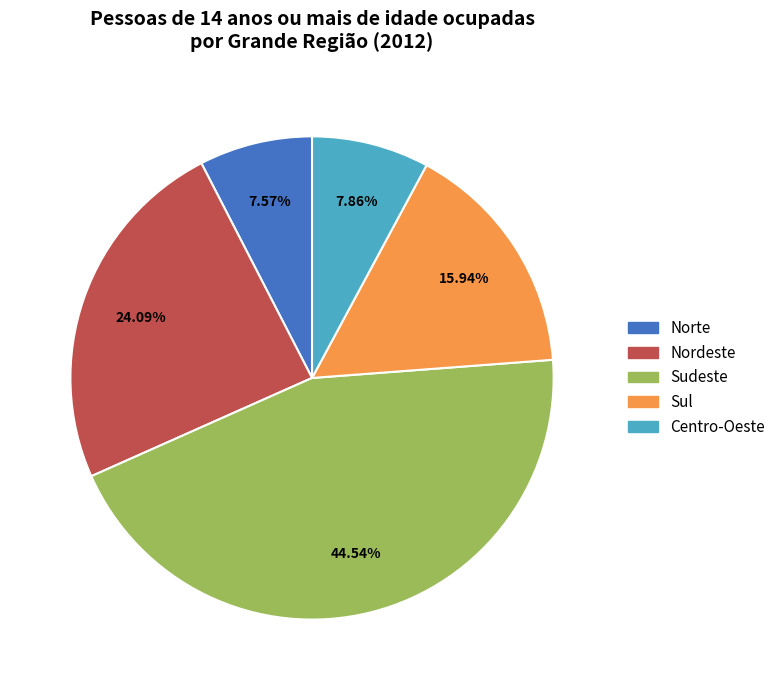

To the nearest percent, what portion does Nordeste represent?

24%